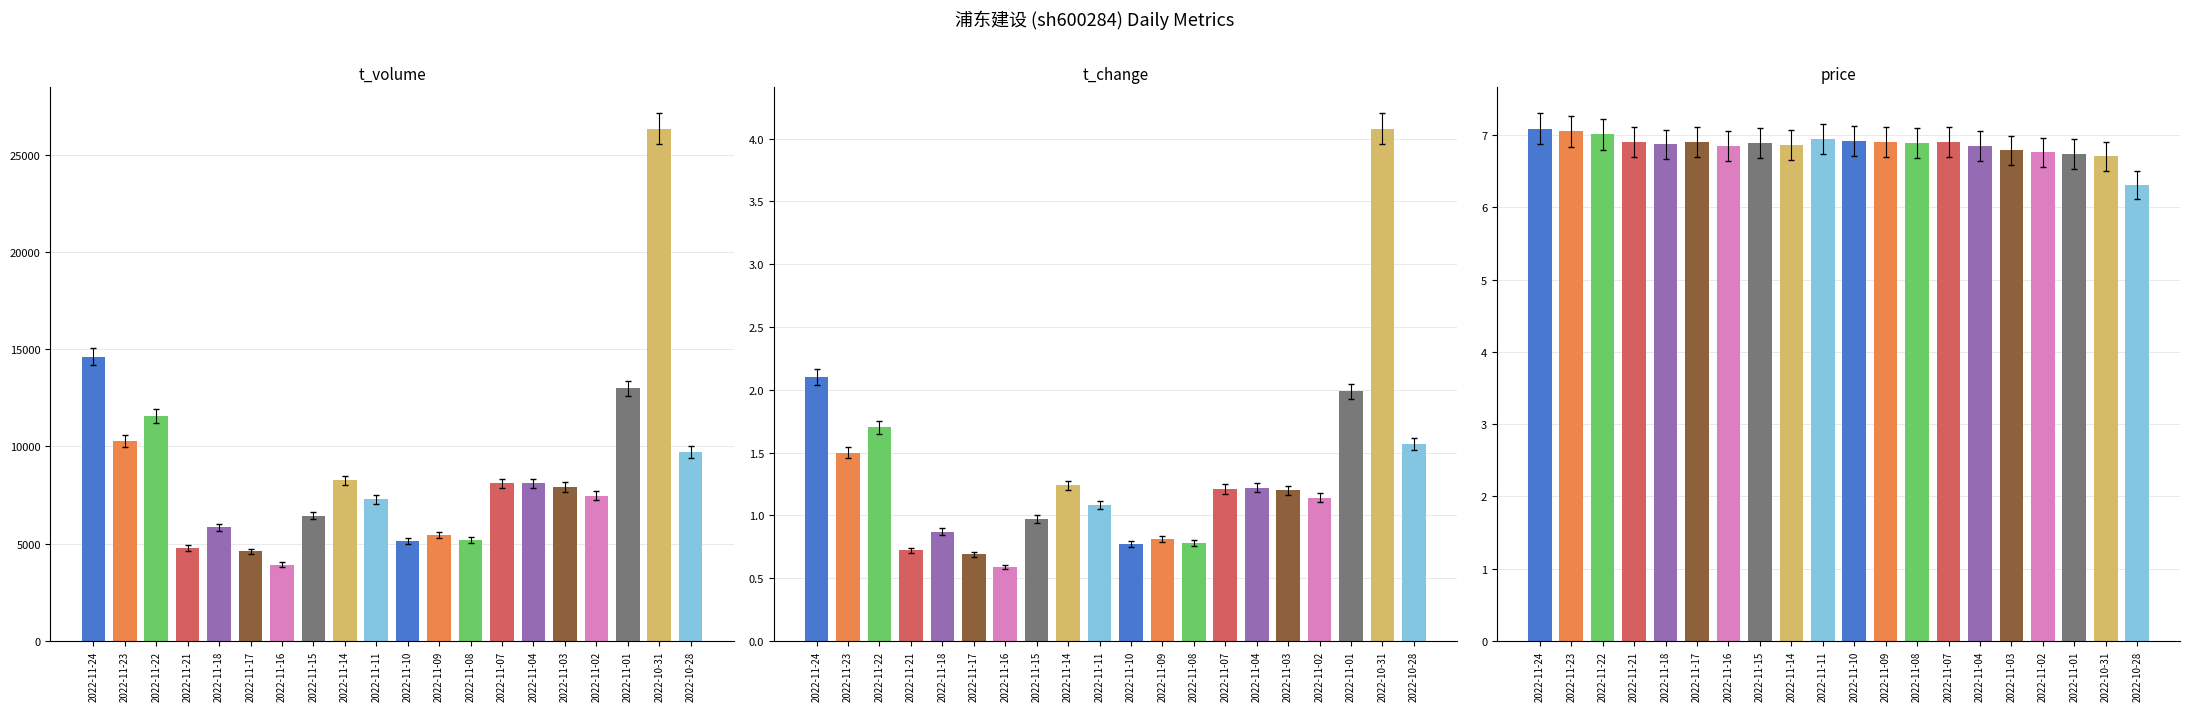

Reading left to right, list all the values displayed in this chart.

t_volume: 14607.0	10263.0	11576.0	4764.0	5839.0	4607.0	3918.0	6435.0	8256.0	7271.0	5147.0	5444.0	5200.0	8097.0	8101.0	7914.0	7467.0	12993.0	26340.0	9719.0
t_change: 2.1	1.5	1.7	0.7	0.9	0.7	0.6	1.0	1.2	1.1	0.8	0.8	0.8	1.2	1.2	1.2	1.1	2.0	4.1	1.6
price: 7.1	7.0	7.0	6.9	6.9	6.9	6.8	6.9	6.9	6.9	6.9	6.9	6.9	6.9	6.8	6.8	6.8	6.7	6.7	6.3